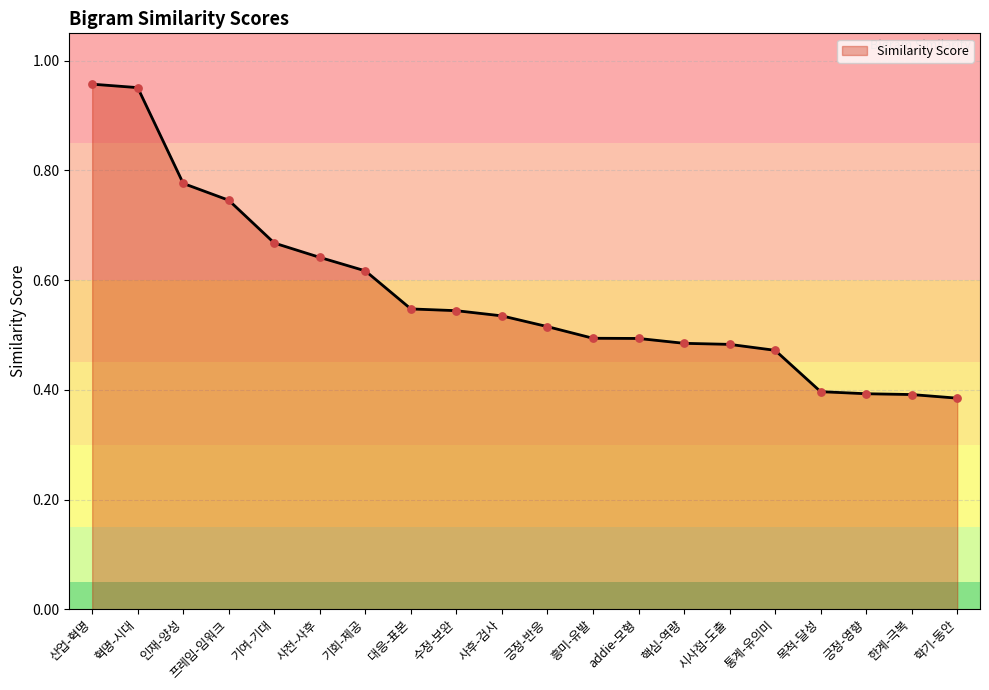

Which has a higher value, 시사점-도출 or 사후-검사?

사후-검사